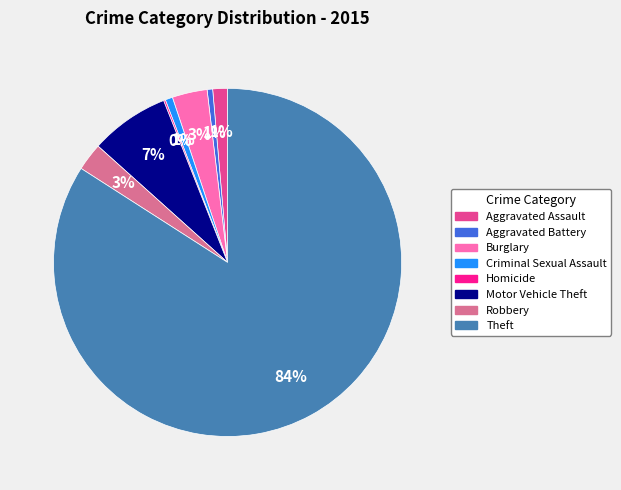

To the nearest percent, what is the difference between the Aggravated Assault and Burglary slice percentages?

2%